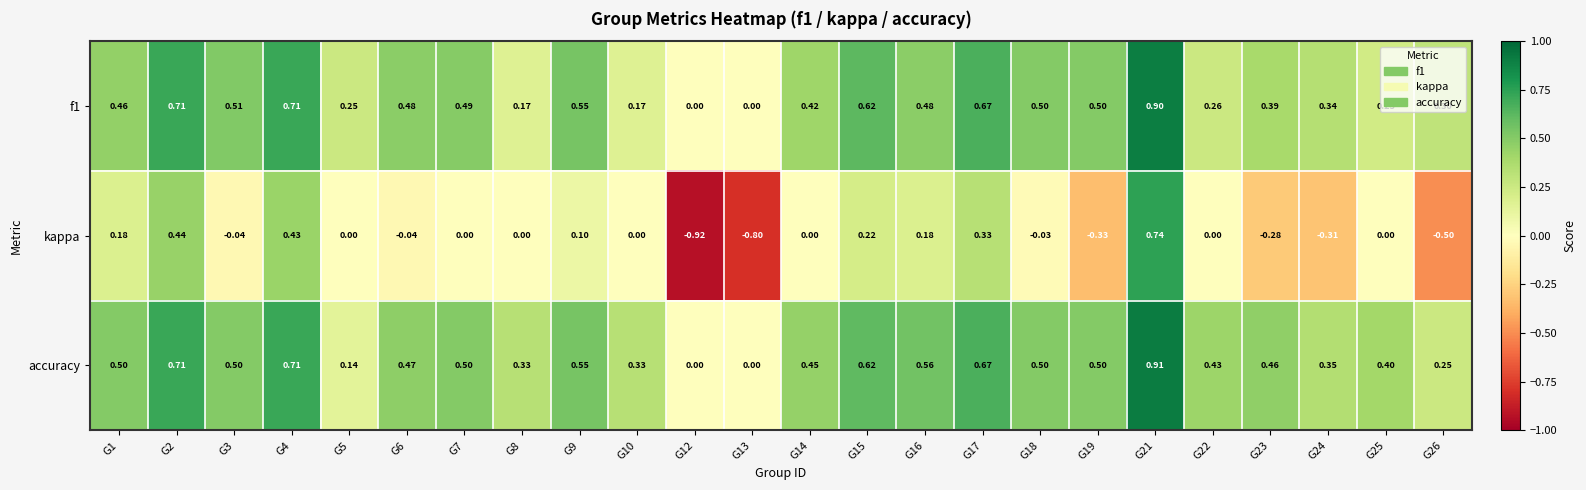

Between G16 and G26, which series saw the biggest shift?

kappa